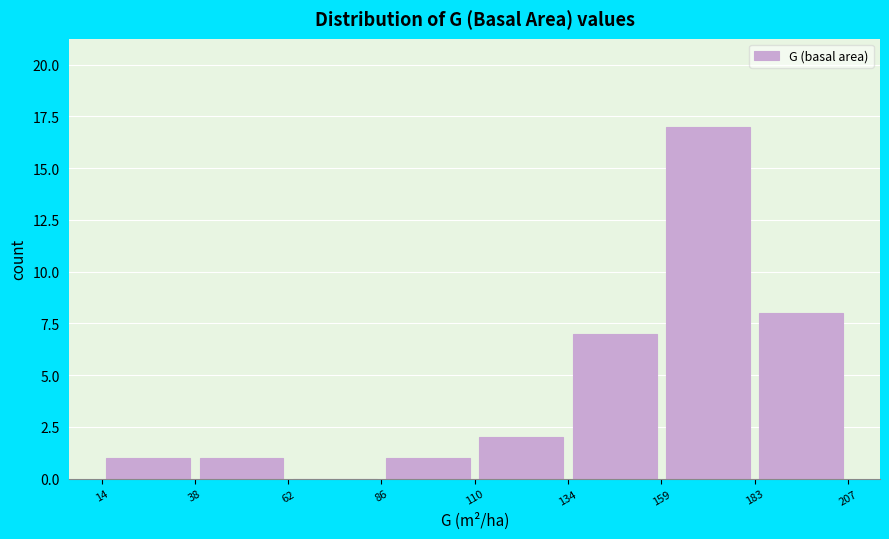

Reading left to right, list every bar in this chart as the range it spans on the x-axis followed by its height. The values are not printed on the chart, so give them approximately, as read against the axis.

14 to 38: 1
38 to 62: 1
62 to 86: 0
86 to 110: 1
110 to 134: 2
134 to 159: 7
159 to 183: 17
183 to 207: 8